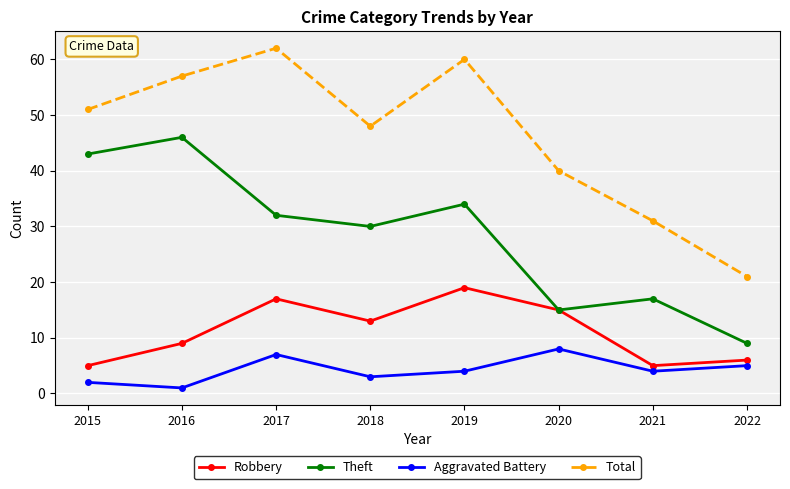

True or false: Robbery has more than 2 points higher than both neighbors.

False